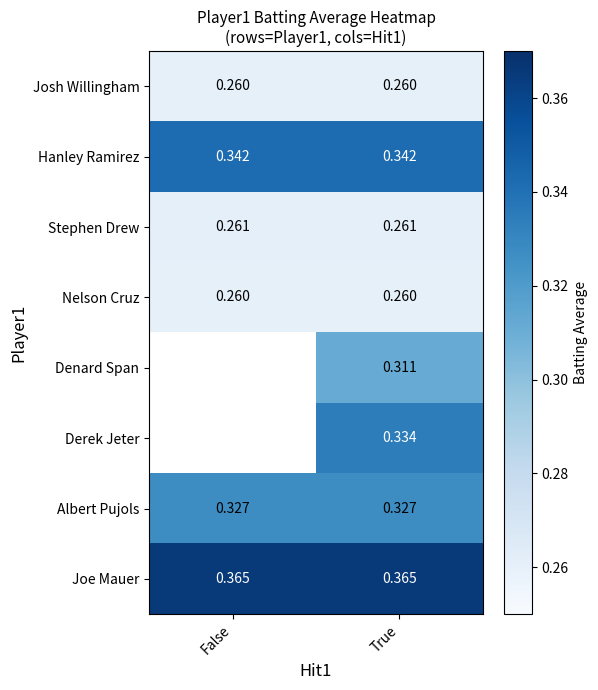

What is the lowest value of the Joe Mauer series?

0.4